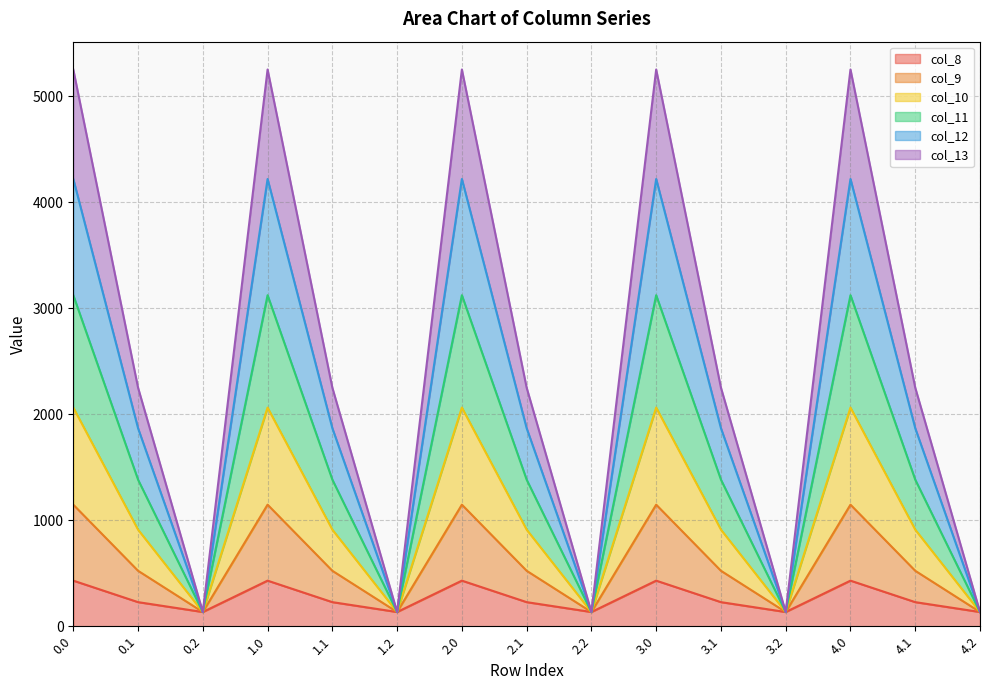

True or false: col_8 and col_9 intersect in this chart.

False